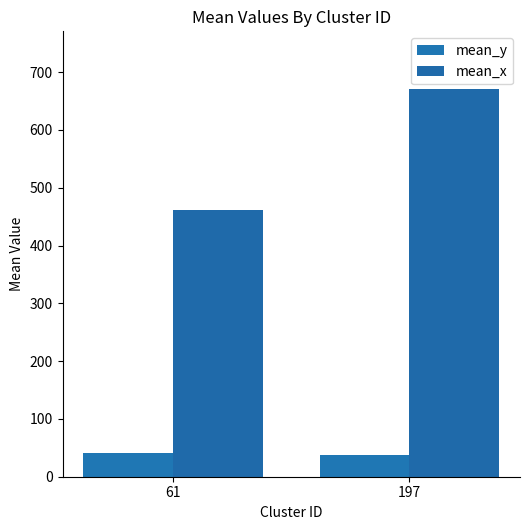

At which category is the sum across all series the highest?

197